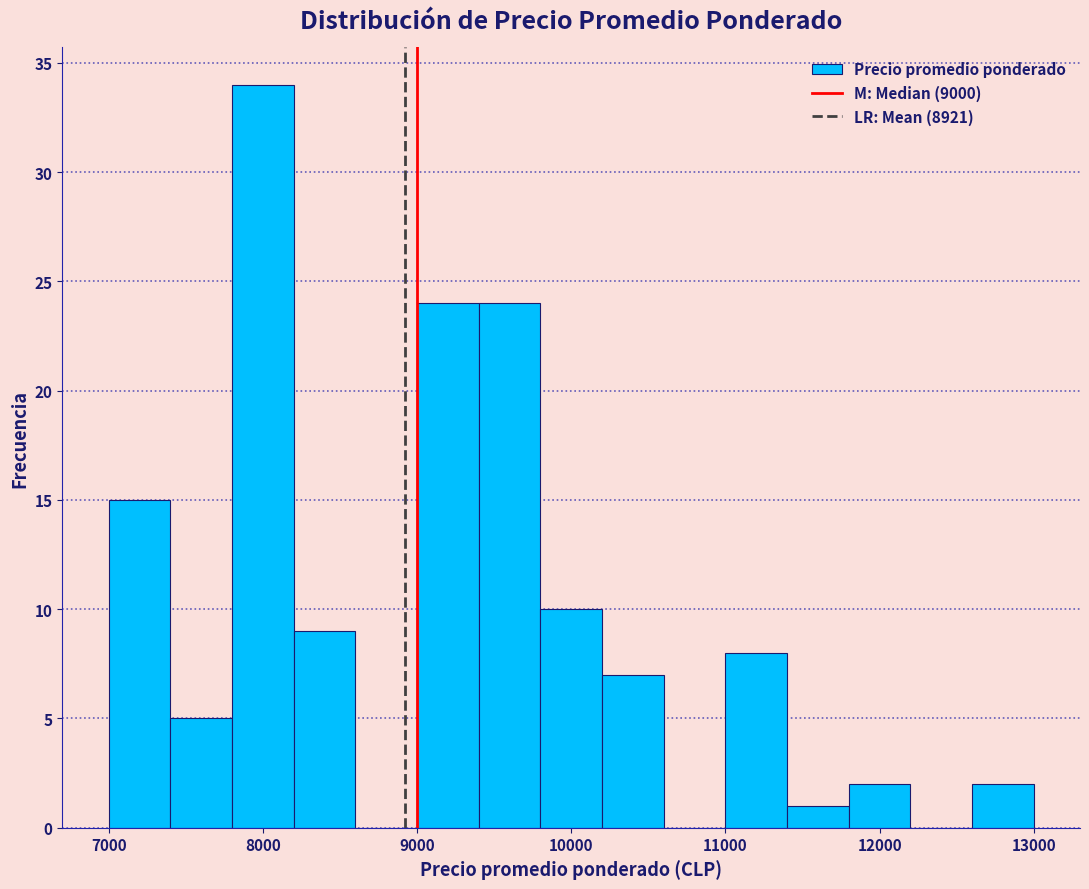

How tall is the bar that spans 7400 to 7800 on the x-axis? The values are not printed on the chart, so give them approximately, as read against the axis.

5